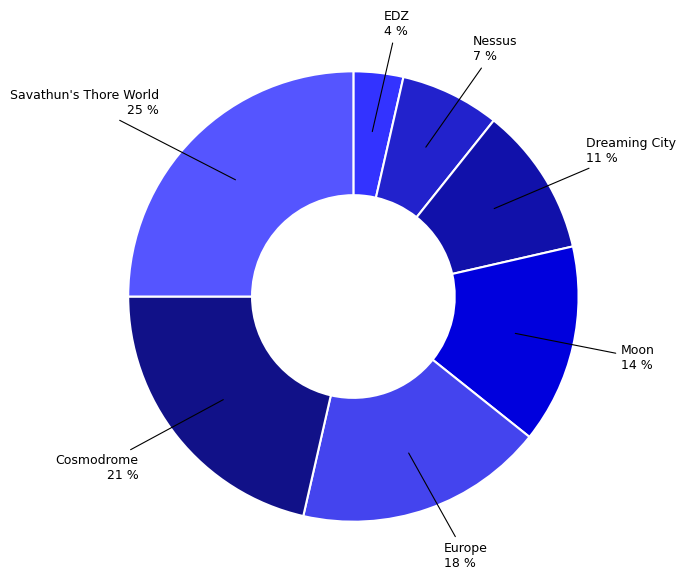

Count the number of slices in the pie.

7